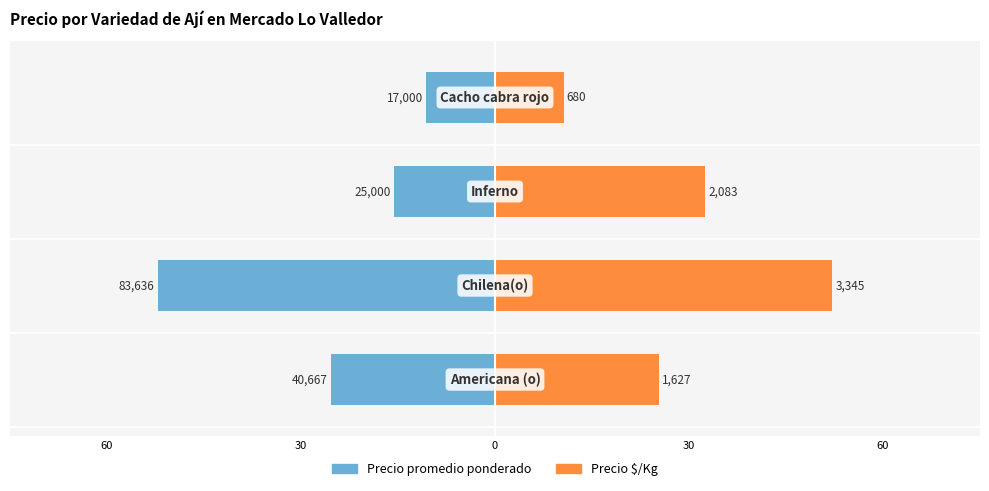

Reading left to right, transcribe all the data shown in this chart.

Precio promedio ponderado: -25.4	-52.2	-15.6	-10.6
Precio $/Kg: 25.4	52.2	32.5	10.6